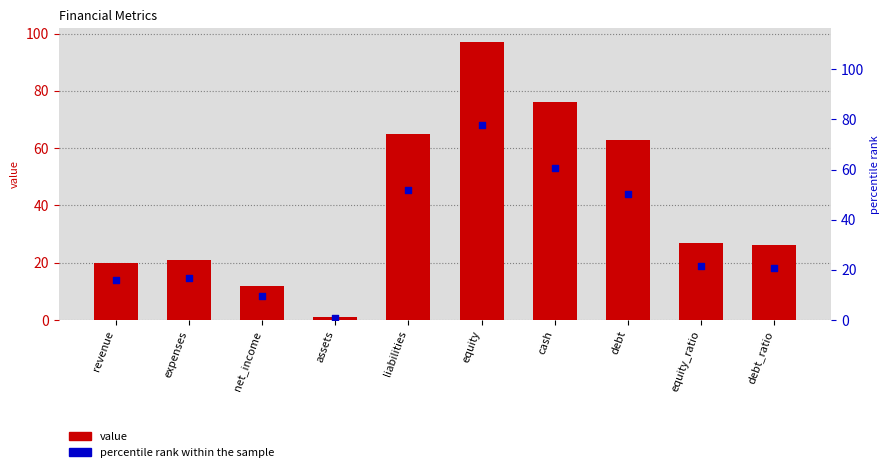

Is the value of value at liabilities greater than the value of percentile rank within the sample at equity?

No